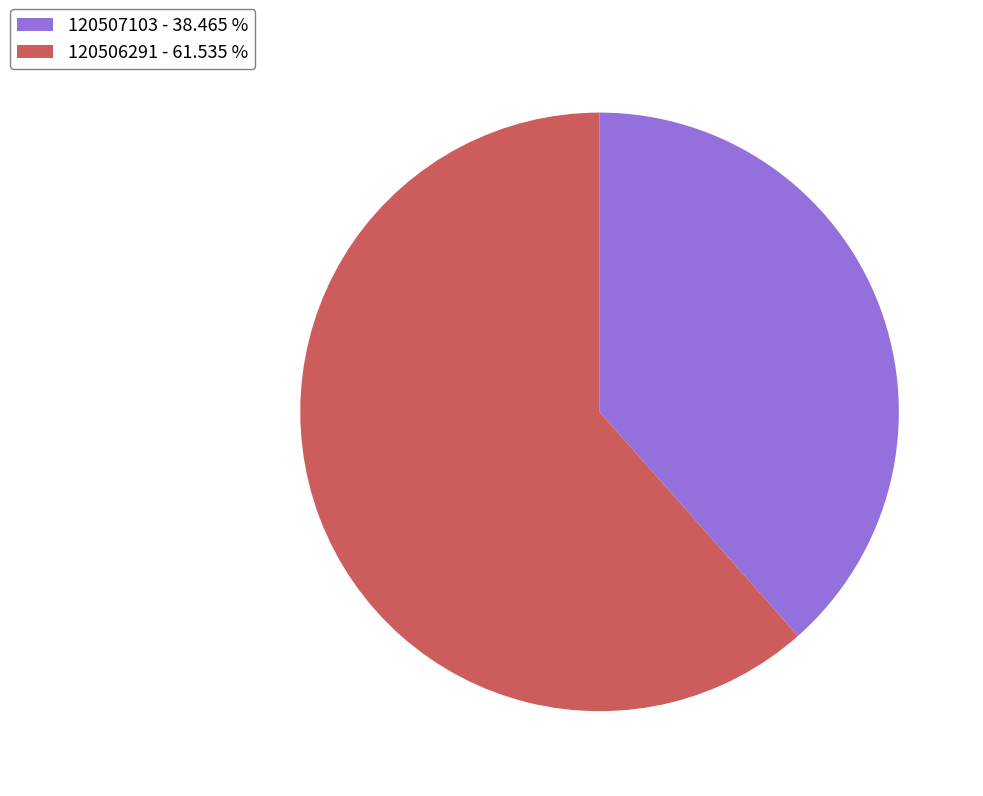

Is 120506291 - 61.535 % the majority of the pie?

Yes